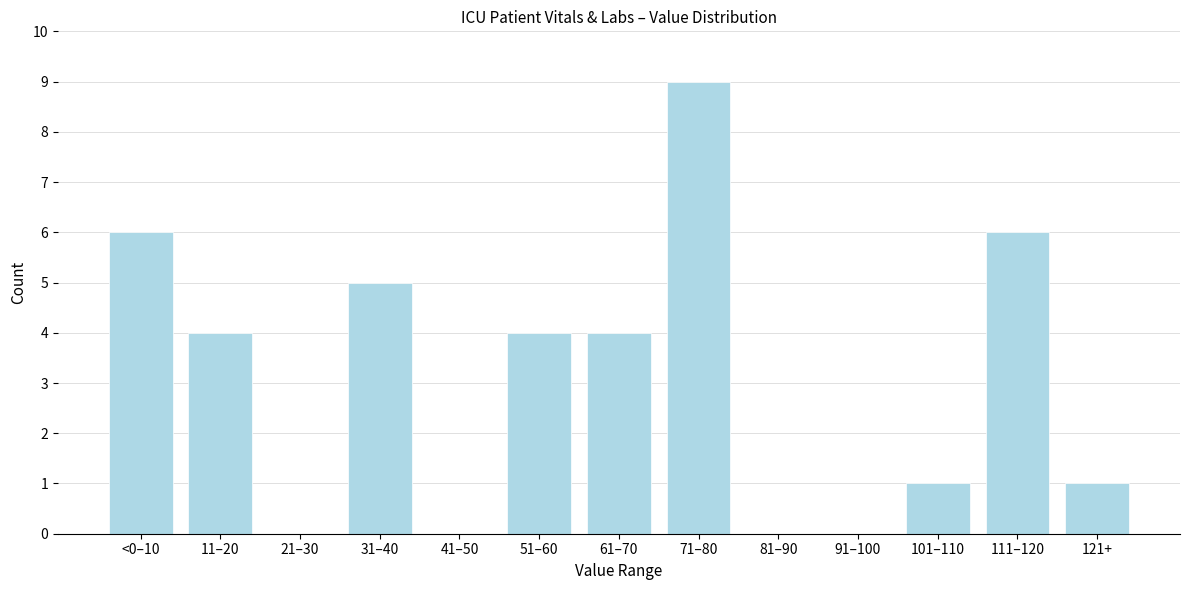

Reading left to right, extract all data points from this chart.

<0–10=6	11–20=4	21–30=0	31–40=5	41–50=0	51–60=4	61–70=4	71–80=9	81–90=0	91–100=0	101–110=1	111–120=6	121+=1